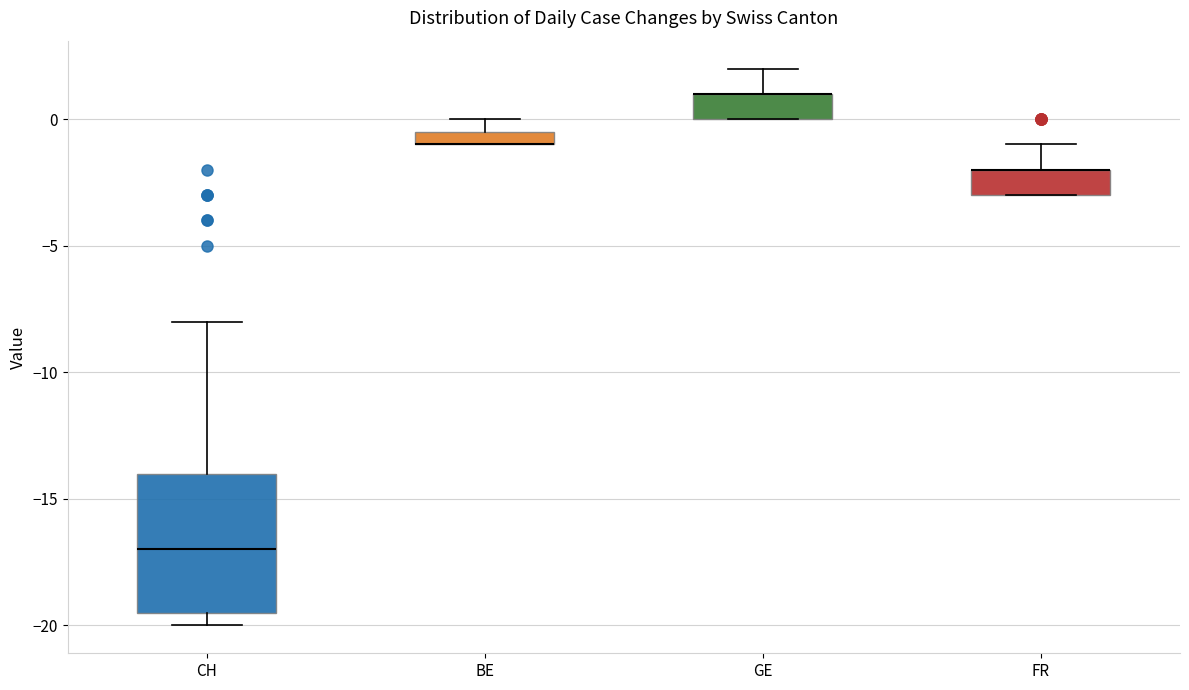

Which box is the tallest, from its lower edge to its upper edge?

CH